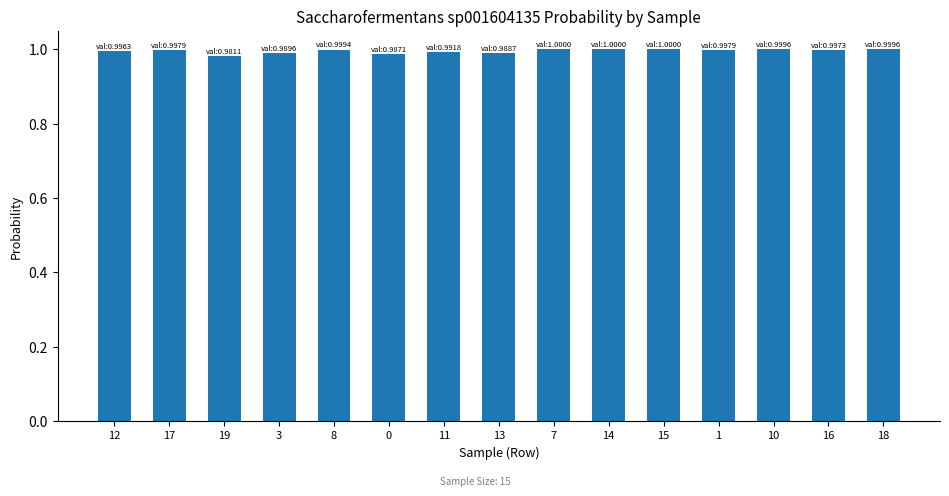

What is the sum of all values?

14.9